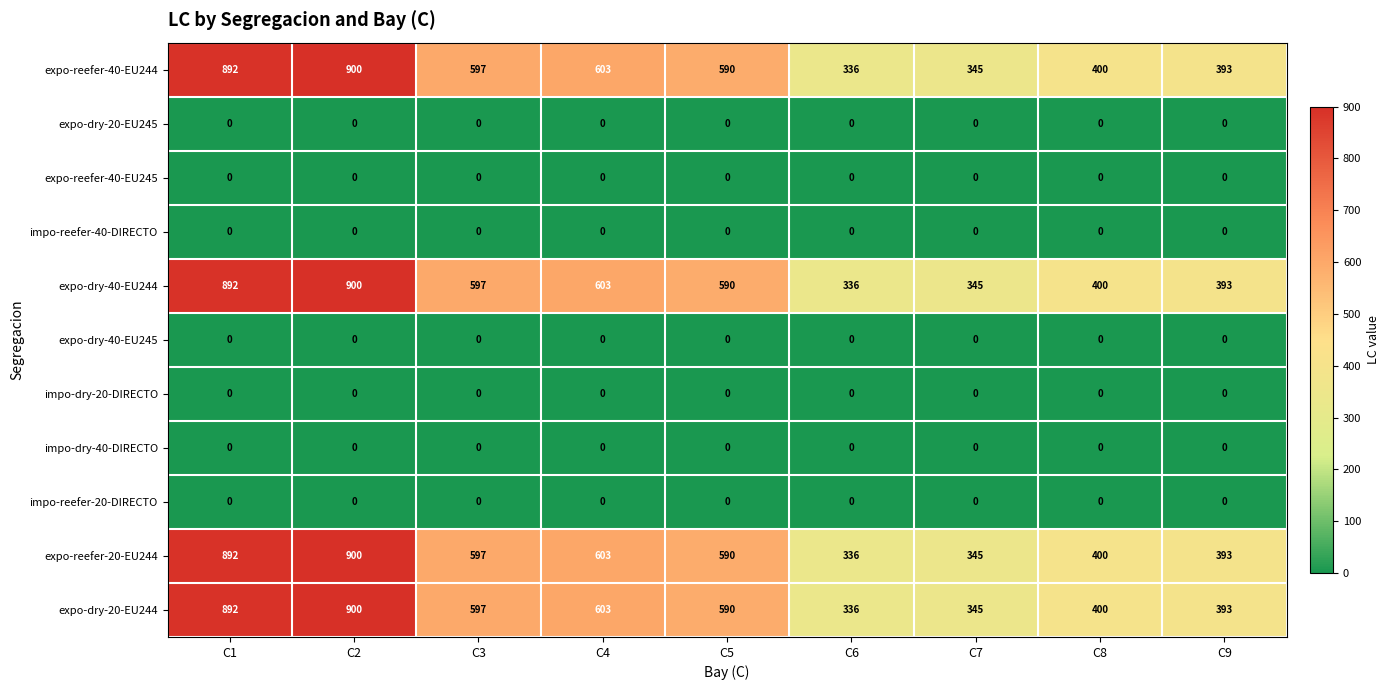

What is the spread (max minus min) of values at C9?

393